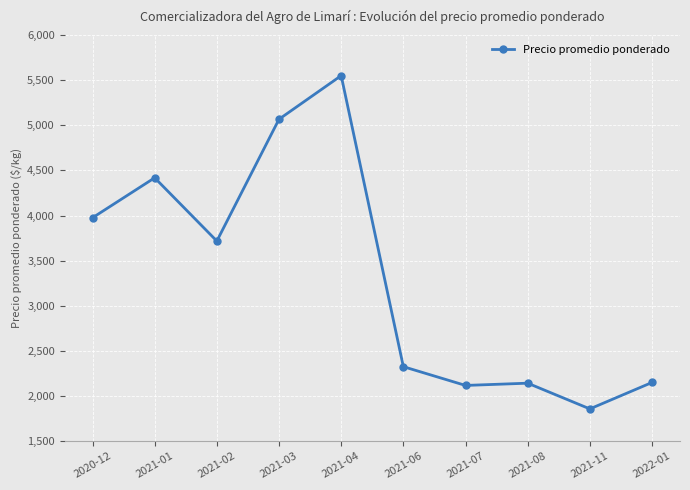

Which label corresponds to the smallest value in the chart?

2021-11